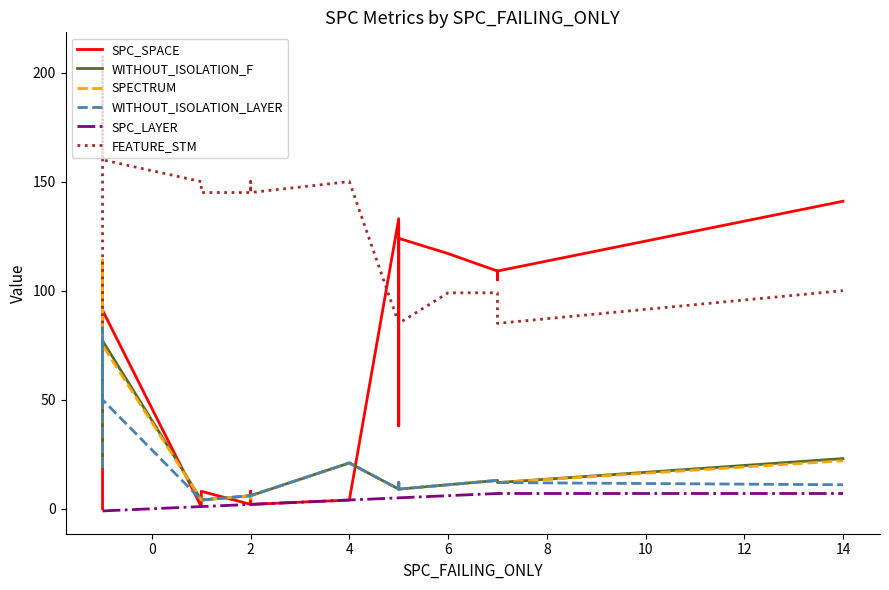

How many times do FEATURE_STM and SPC_SPACE cross each other?

3